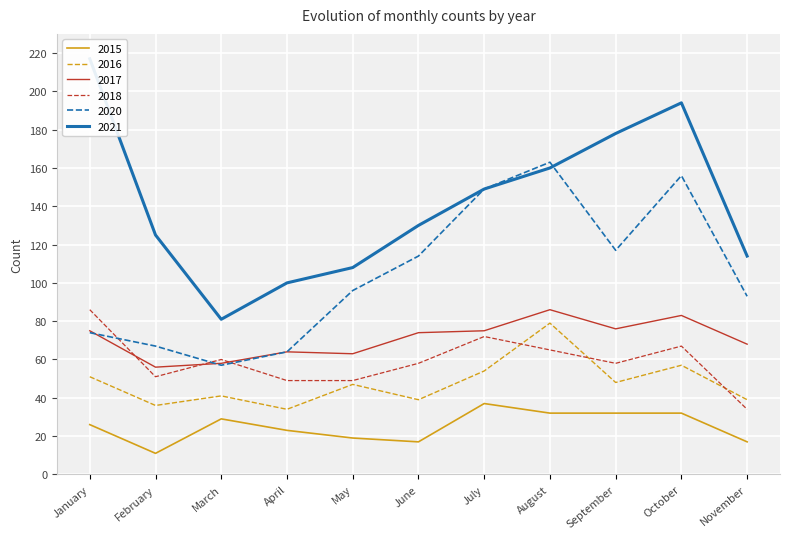

What is the sum of all 2015 values?

275